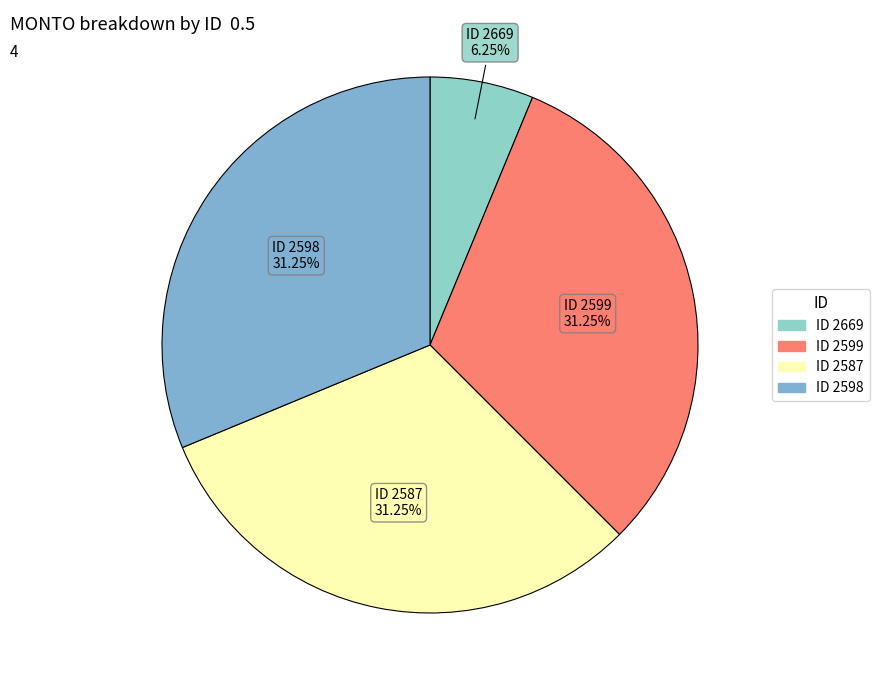

How many segments does this pie chart have?

4